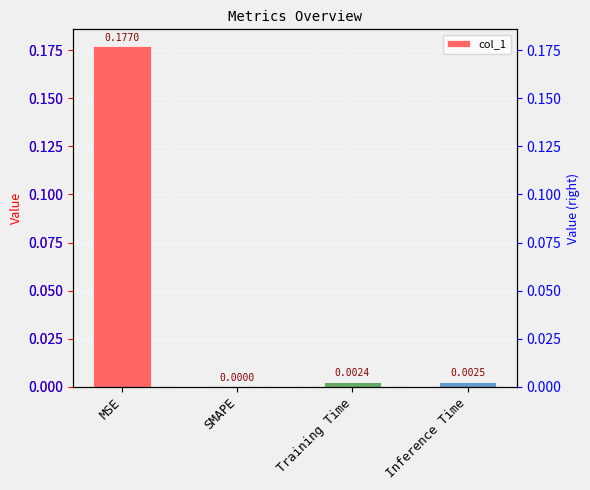

List the labels in order of value, smallest first.

SMAPE, Training Time, Inference Time, MSE